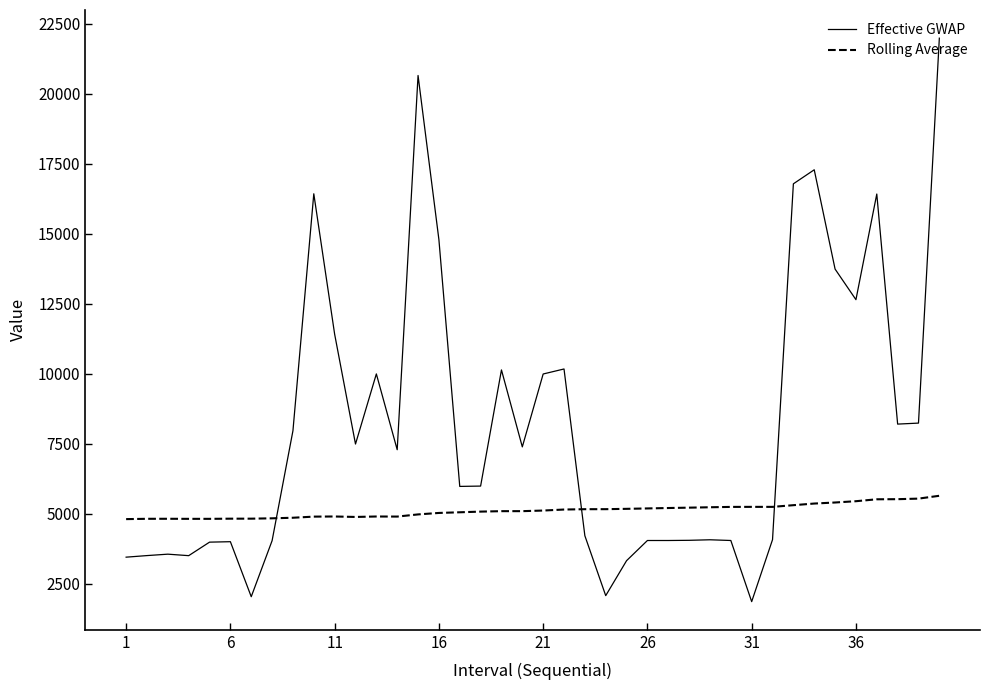

How many times do Effective GWAP and Rolling Average cross each other?

3